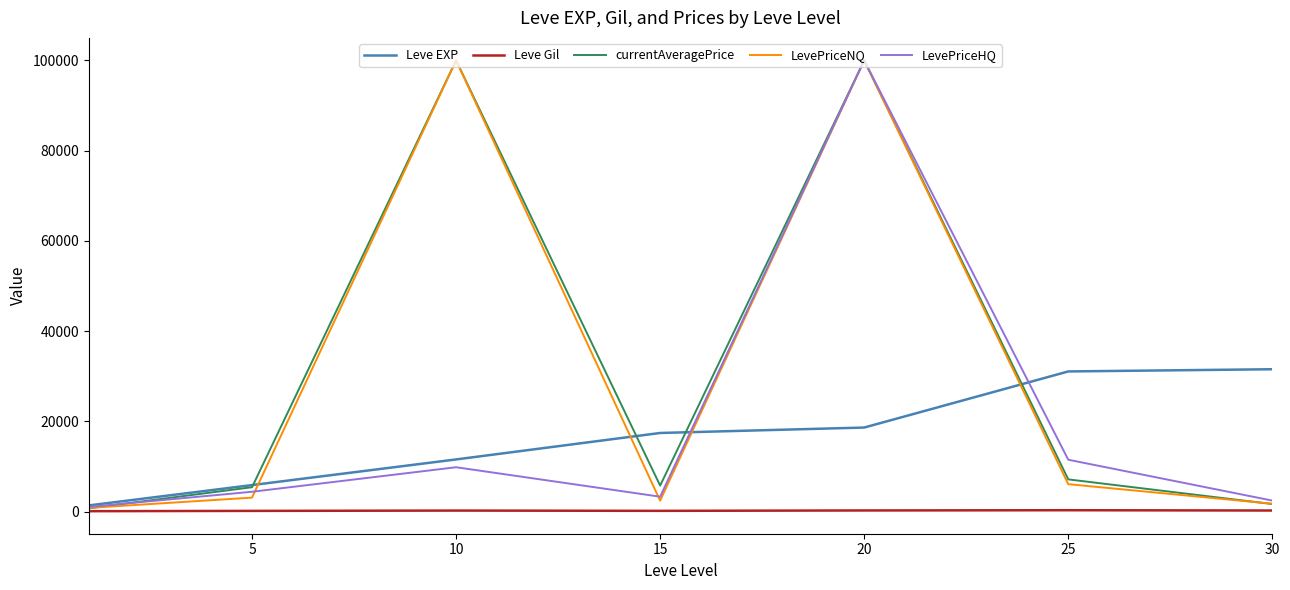

What is the maximum value shown in the chart?

100000.0